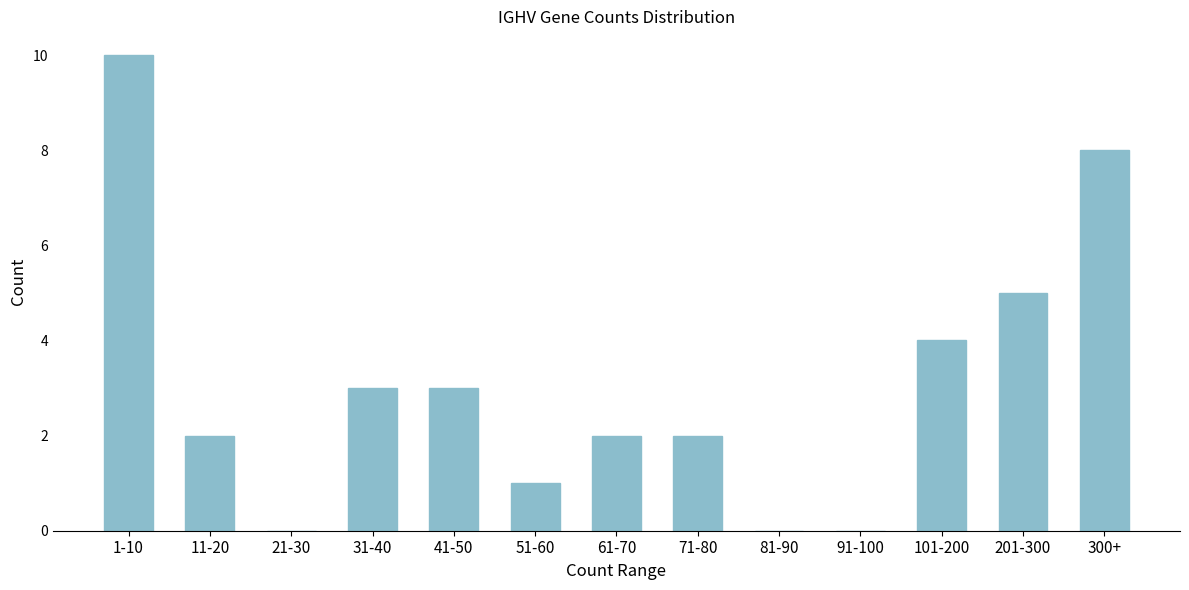

Reading left to right, transcribe all the data shown in this chart.

1-10=10	11-20=2	21-30=0	31-40=3	41-50=3	51-60=1	61-70=2	71-80=2	81-90=0	91-100=0	101-200=4	201-300=5	300+=8